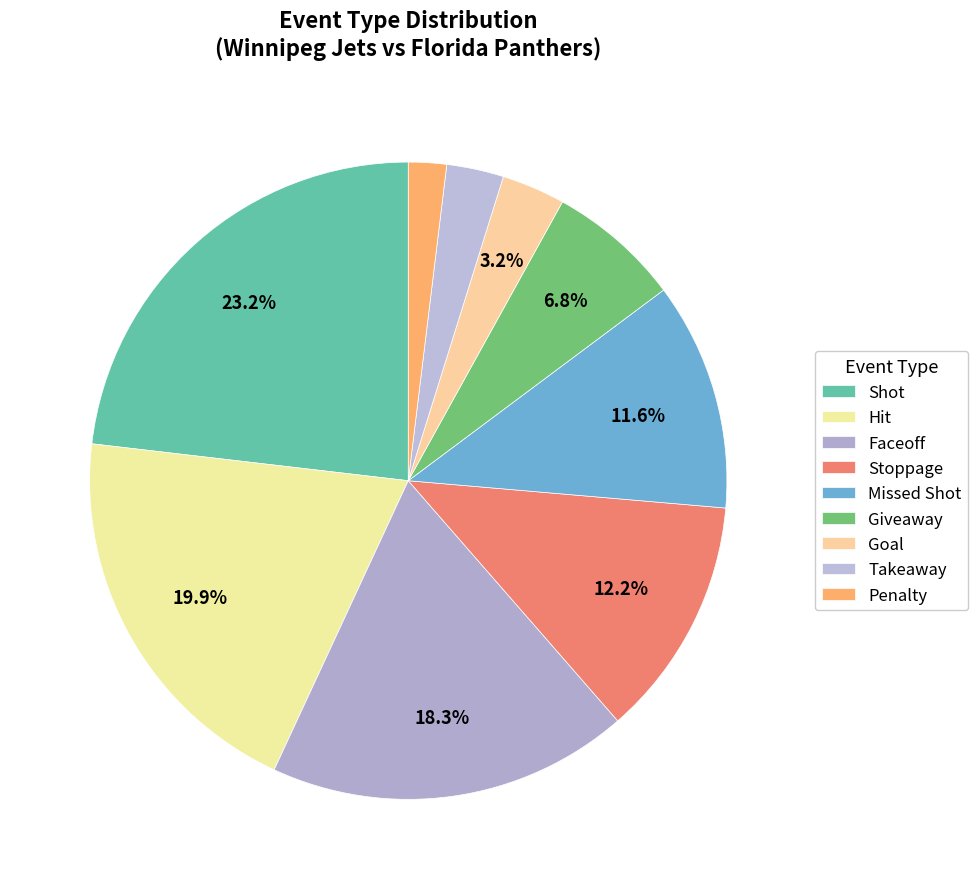

What percentage is the Faceoff slice, to the nearest percent?

18%